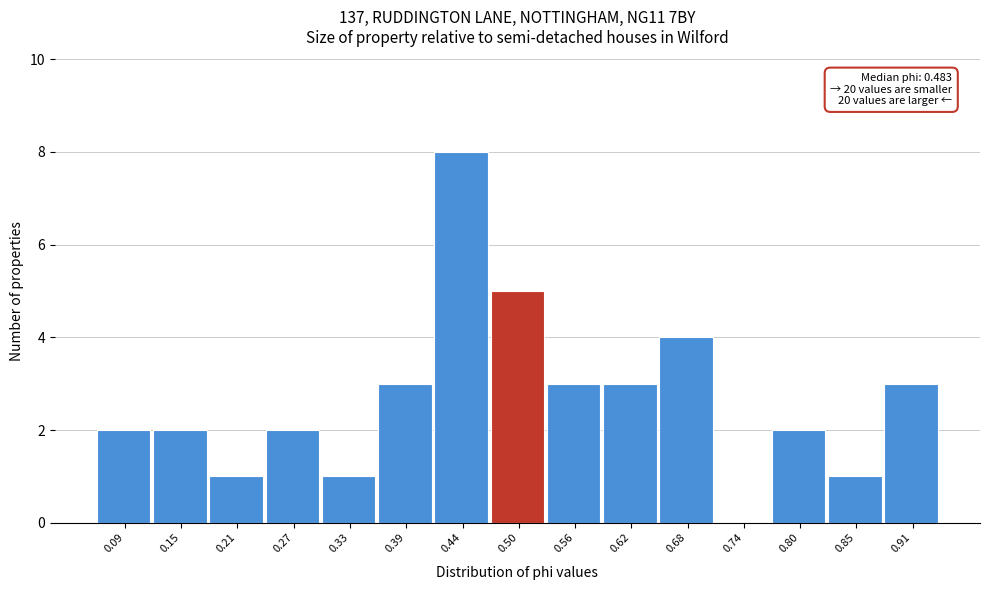

Which range on the x-axis has the tallest bar?

0.42 to 0.47